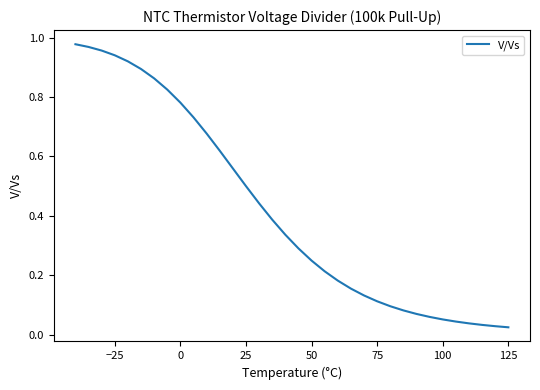

The value at −25 is 0.5. True or false?

False